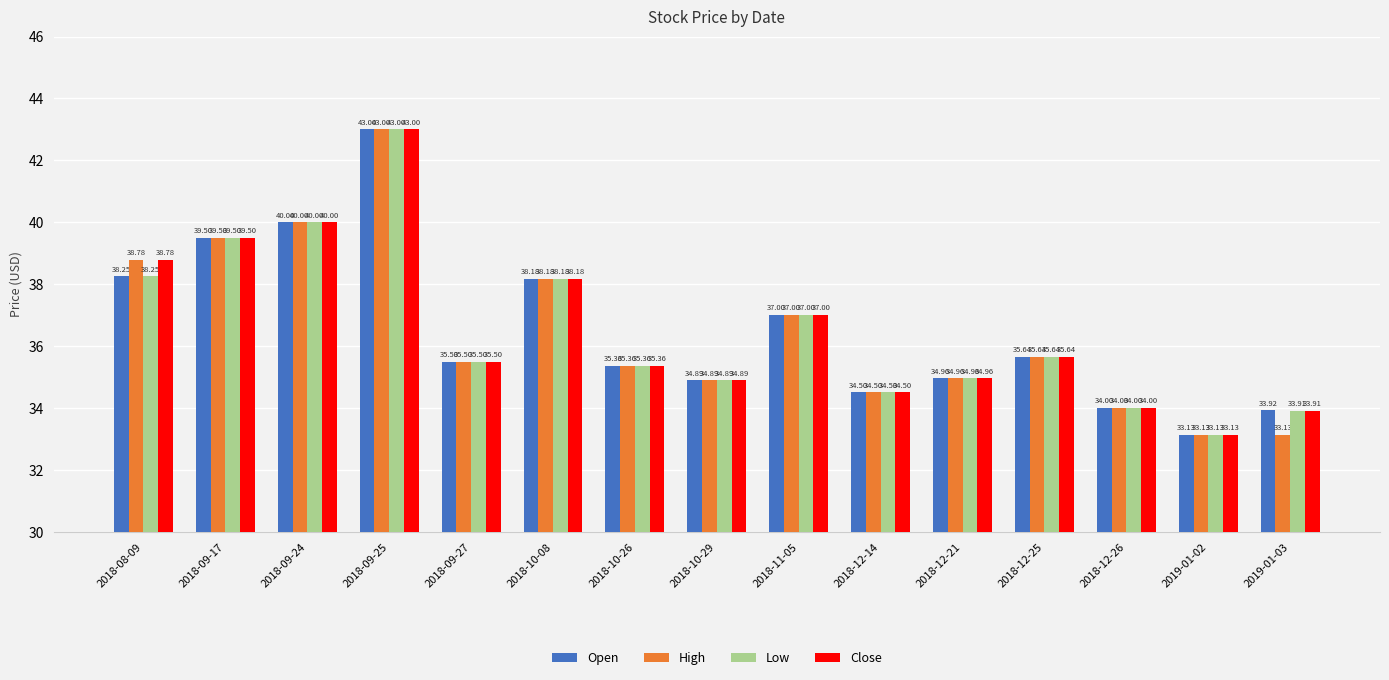

The Low series shows 40.0 at 2018-09-24. True or false?

True